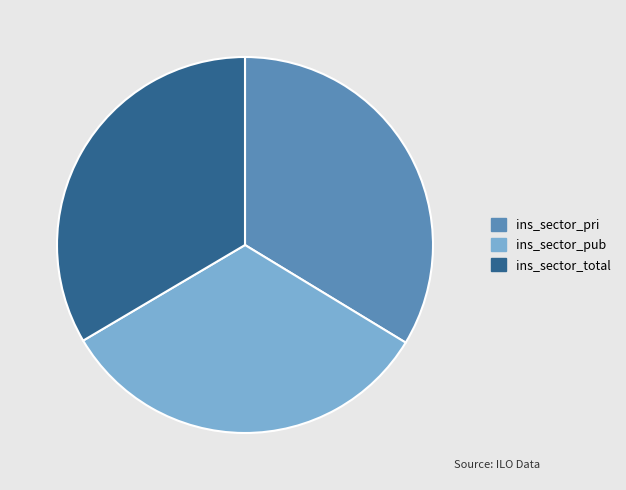

Is ins_sector_pub the majority of the pie?

No